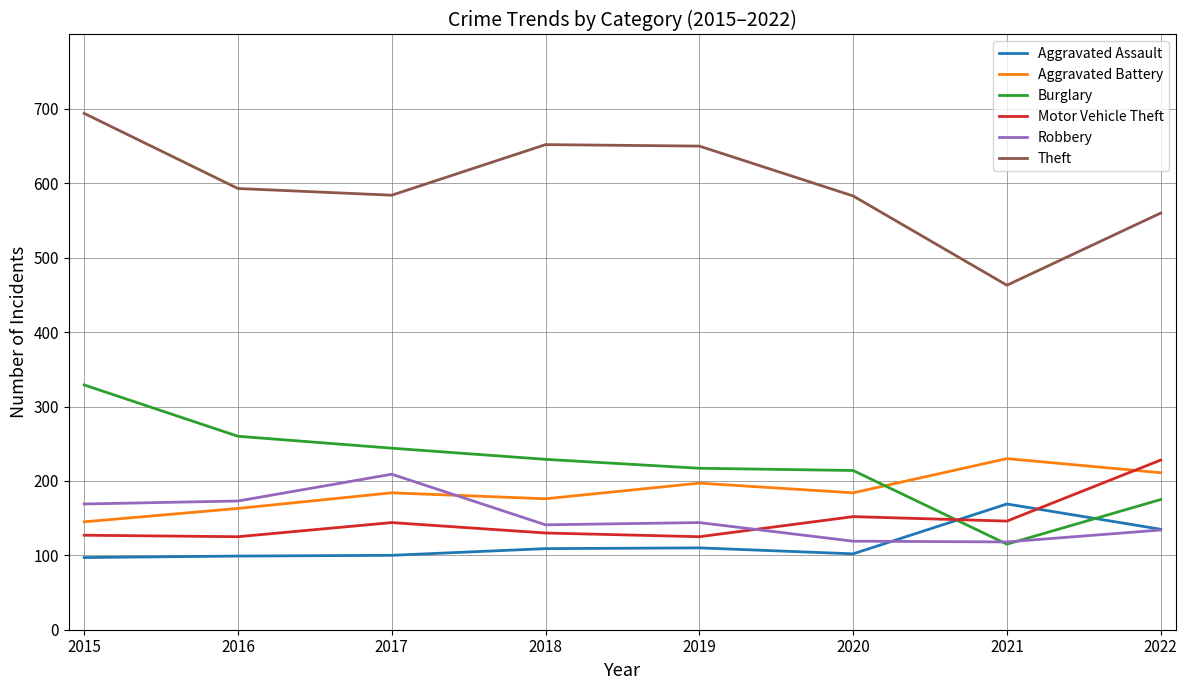

What is the spread (max minus min) of values at 2016?

494